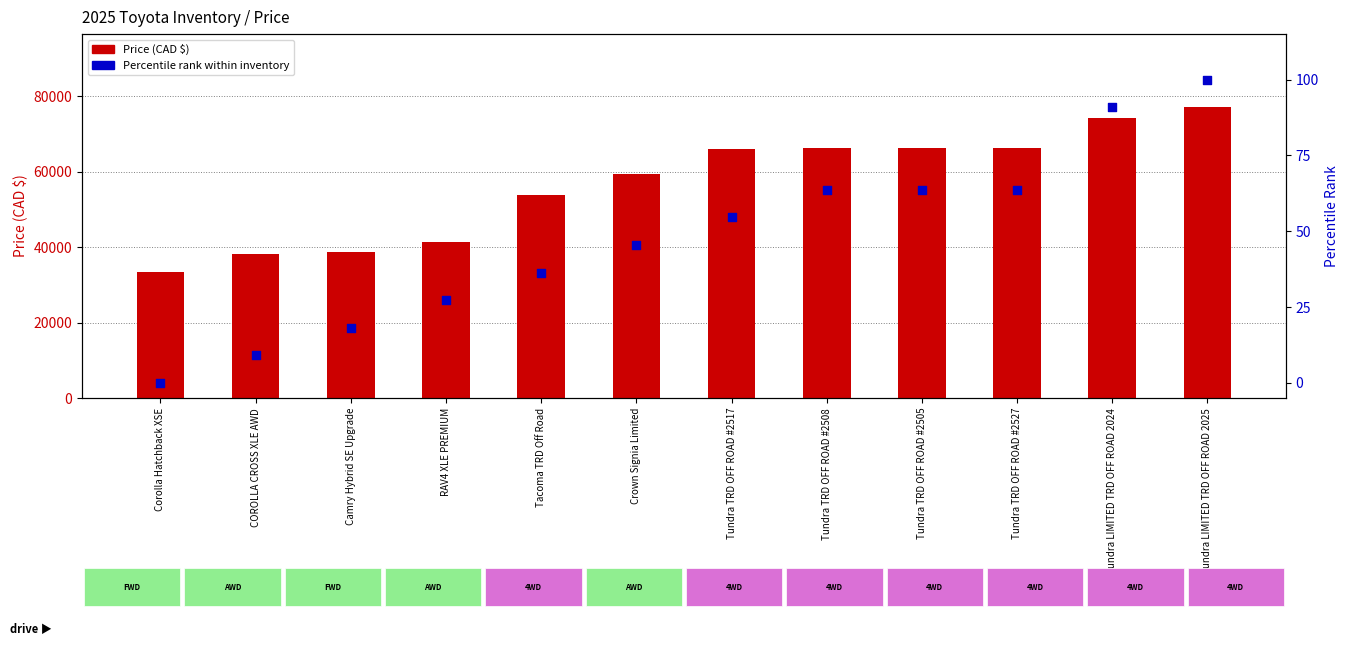

At which category is the sum across all series the highest?

Tundra LIMITED TRD OFF ROAD 2025